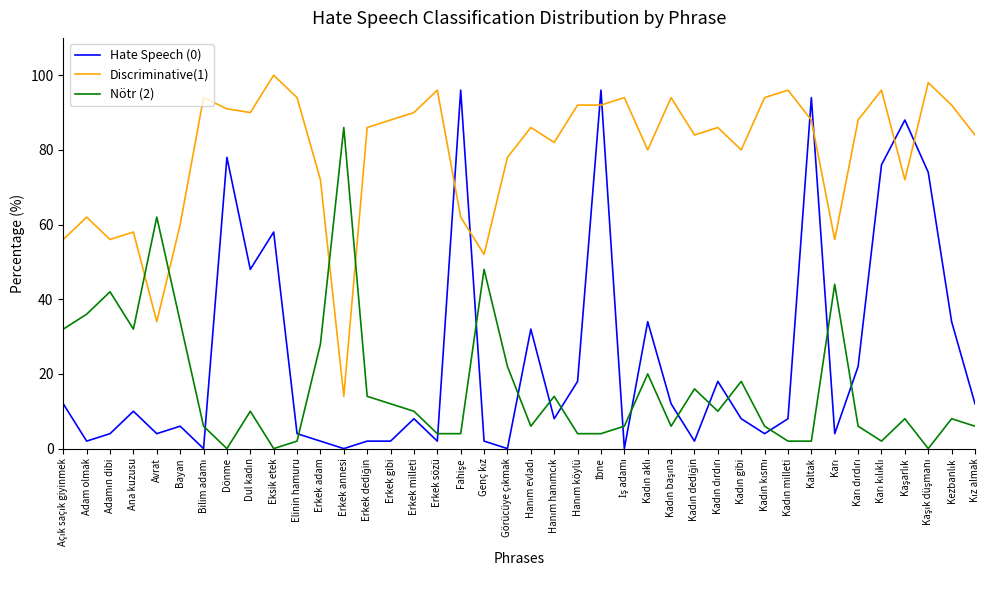

How many categories are shown in the chart?

40